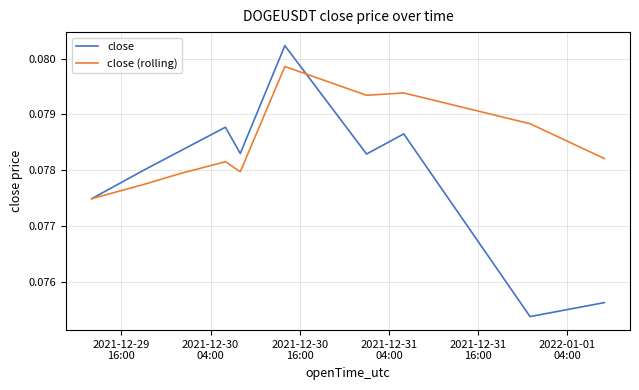

True or false: close (rolling) has more than 1 points higher than both neighbors.

True